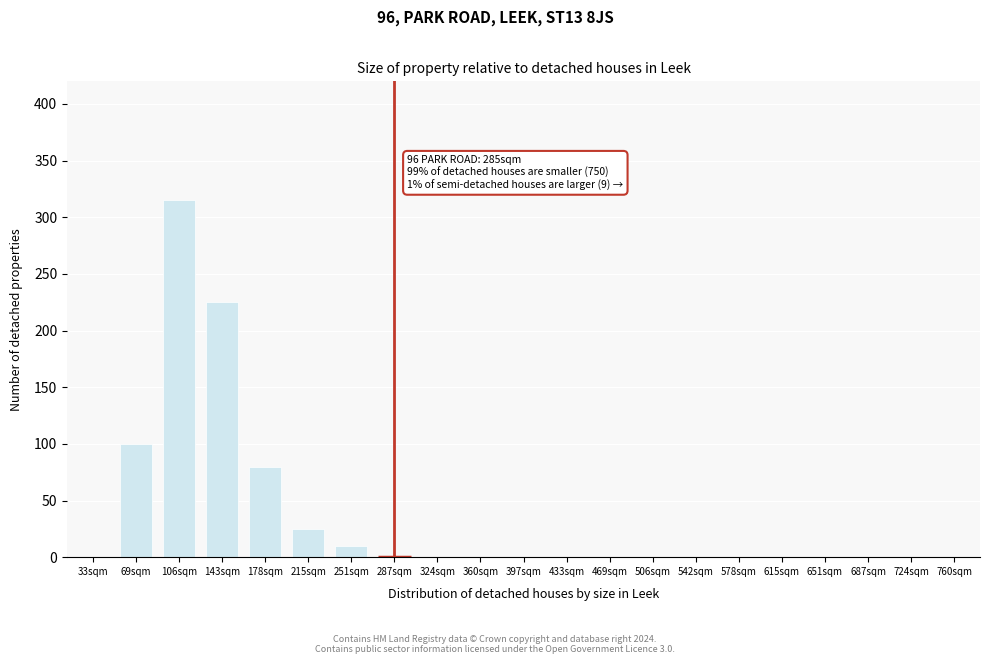

Reading right to left, transcribe all the data shown in this chart.

760sqm=0	724sqm=0	687sqm=0	651sqm=0	615sqm=0	578sqm=0	542sqm=0	506sqm=0	469sqm=0	433sqm=0	397sqm=0	360sqm=0	324sqm=0	287sqm=0	251sqm=10	215sqm=25	178sqm=80	143sqm=225	106sqm=315	69sqm=100	33sqm=0